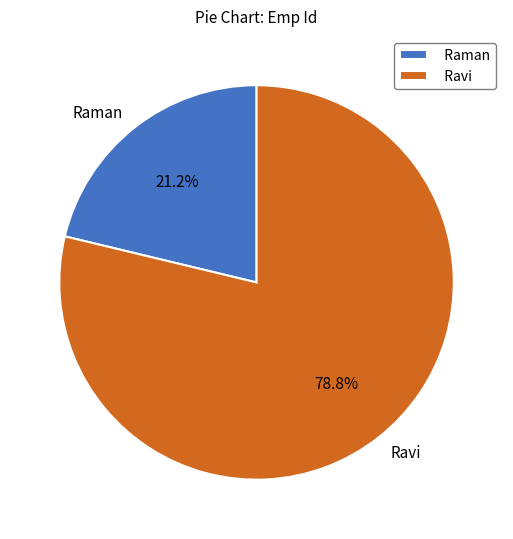

What percentage is the Ravi slice, to the nearest percent?

79%